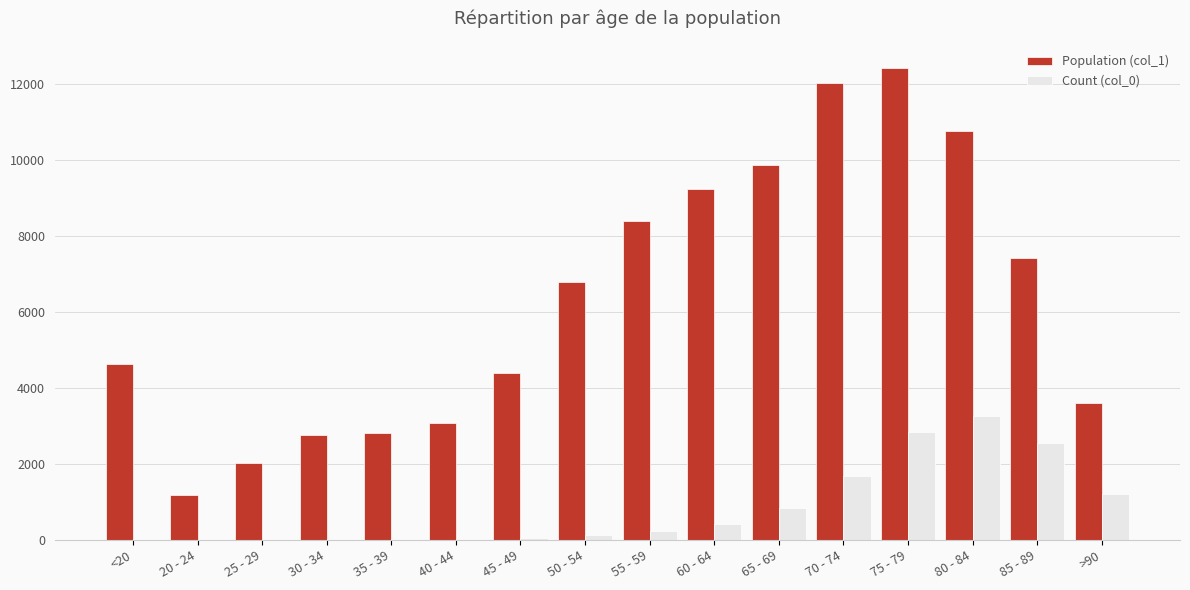

The value of Count (col_0) at 80 - 84 is 3273. True or false?

True